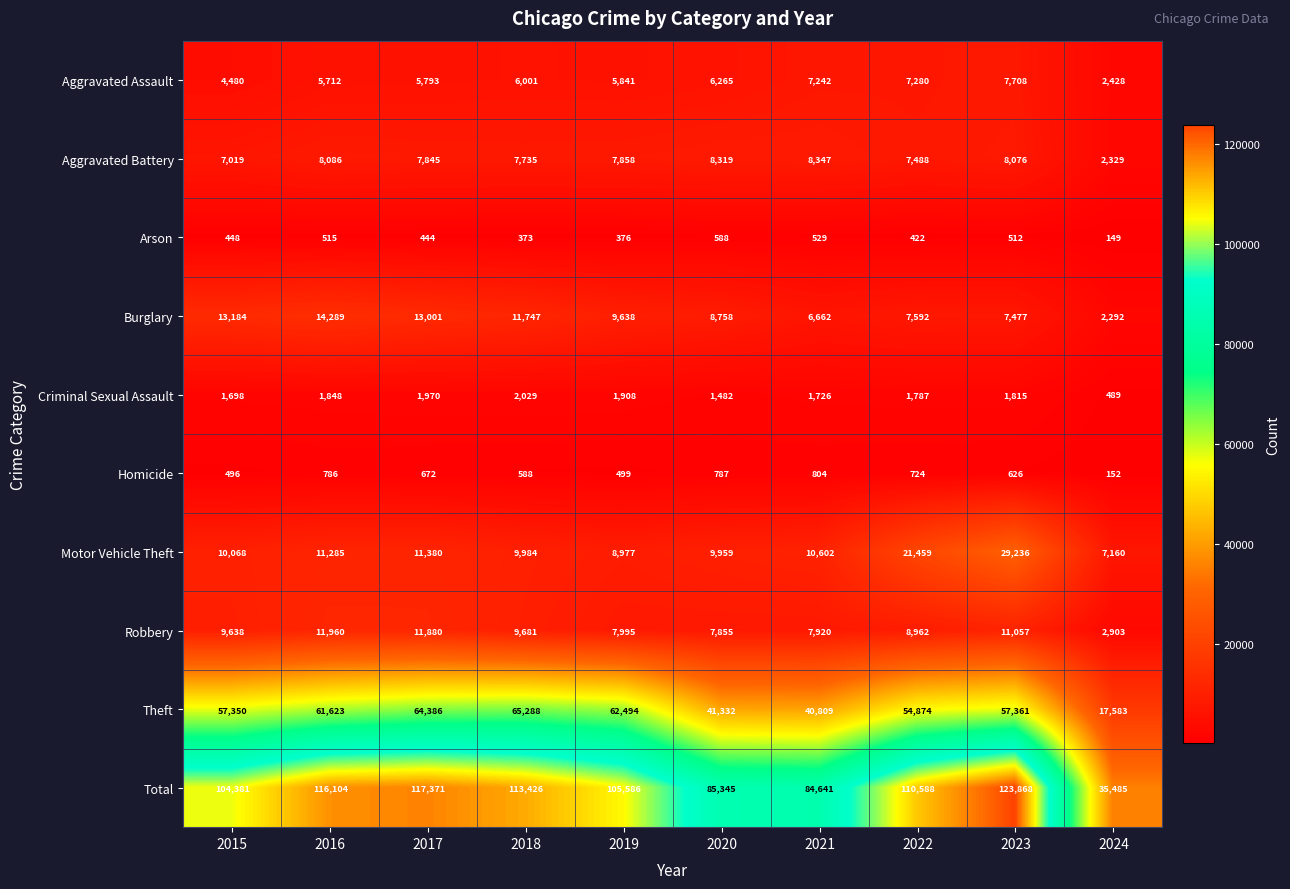

Where is Robbery nearest to the value 7431?

2020